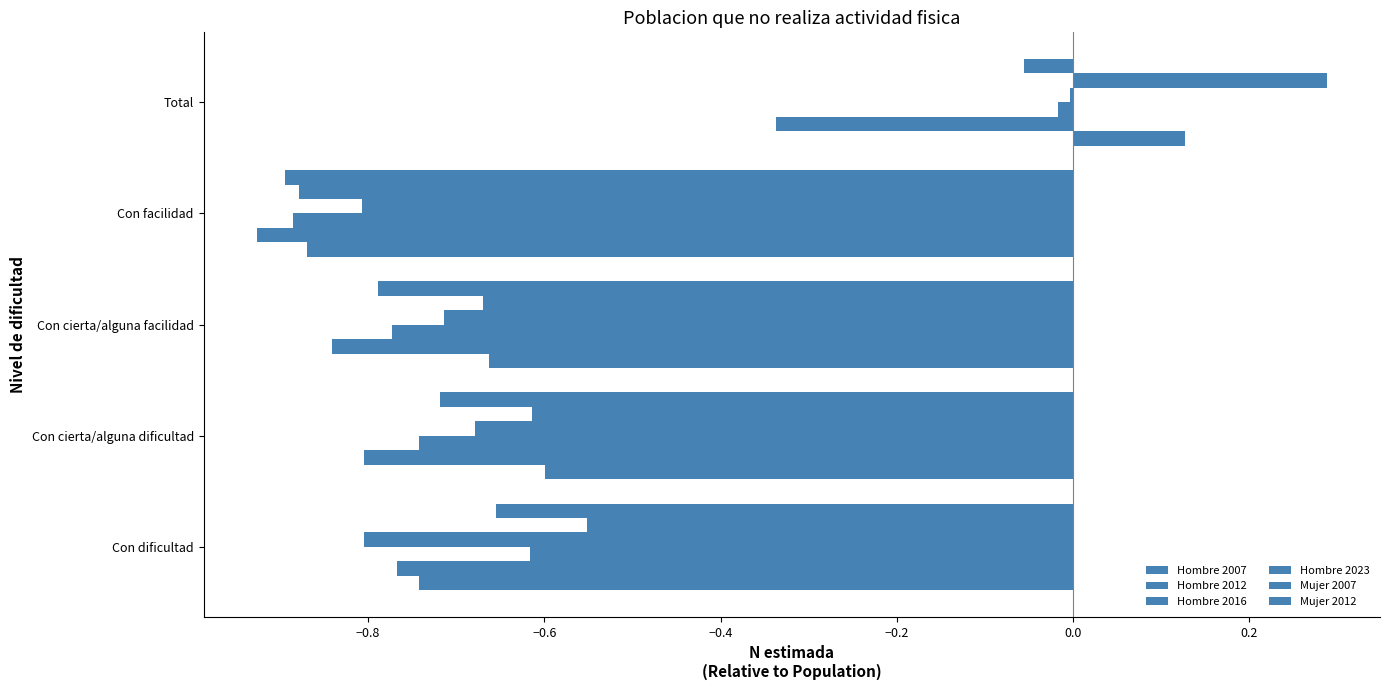

How many categories are shown in the chart?

5